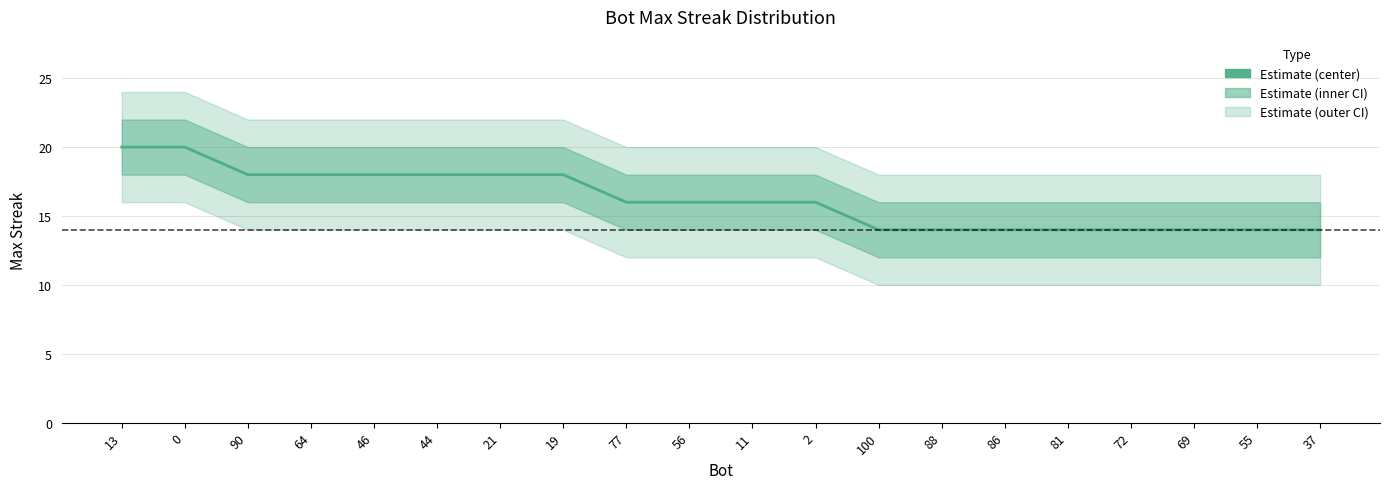

What is the value of the 4th point from the left?

18